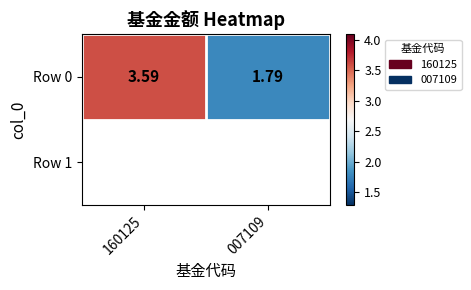

Which has a higher value, 160125 or 007109?

160125